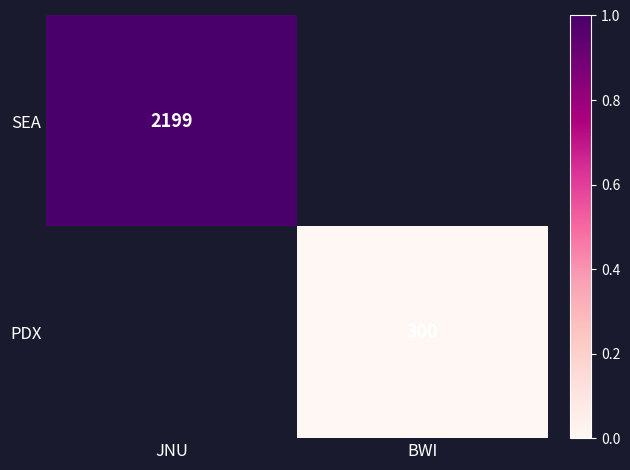

Is the value of SEA at JNU greater than the value of PDX at BWI?

Yes